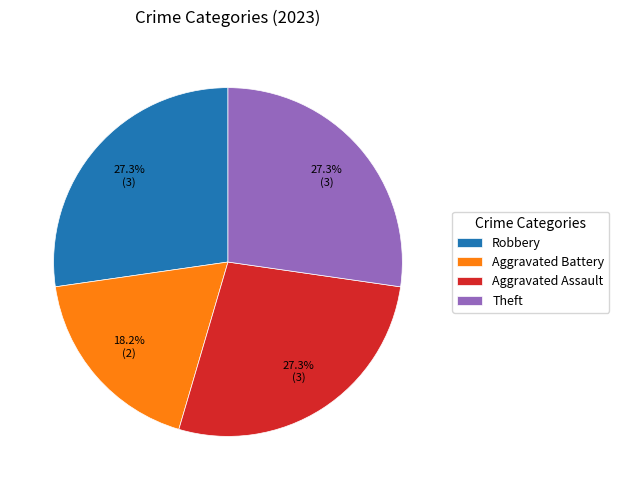

To the nearest percent, what is the average slice percentage?

25%